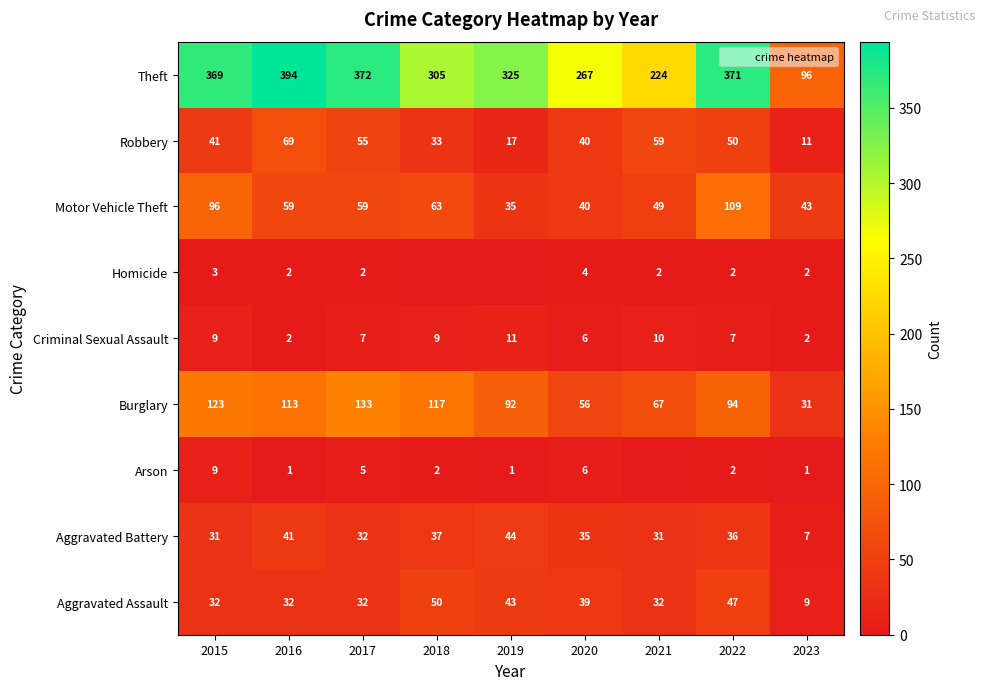

At which label does Theft reach its minimum?

2023